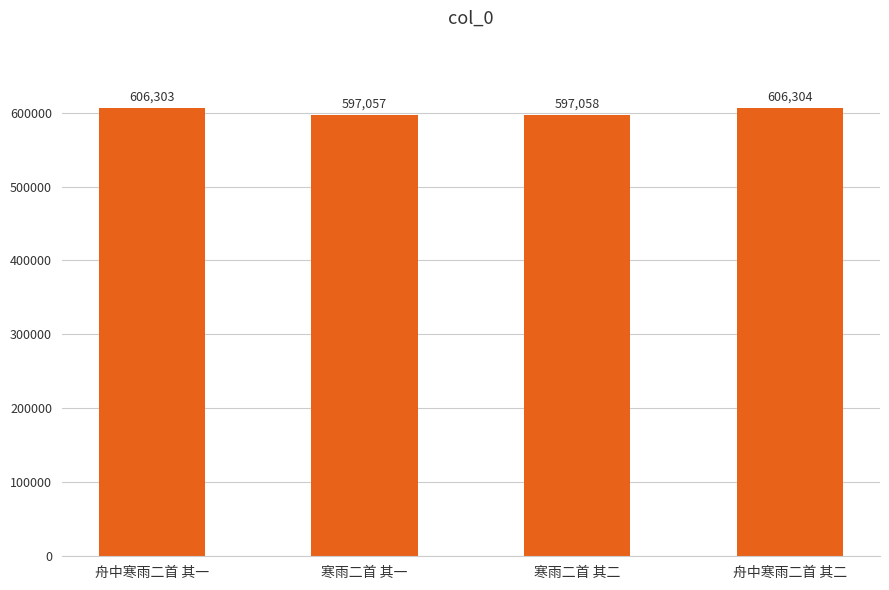

True or false: the data shows 1026433 at 舟中寒雨二首 其二.

False